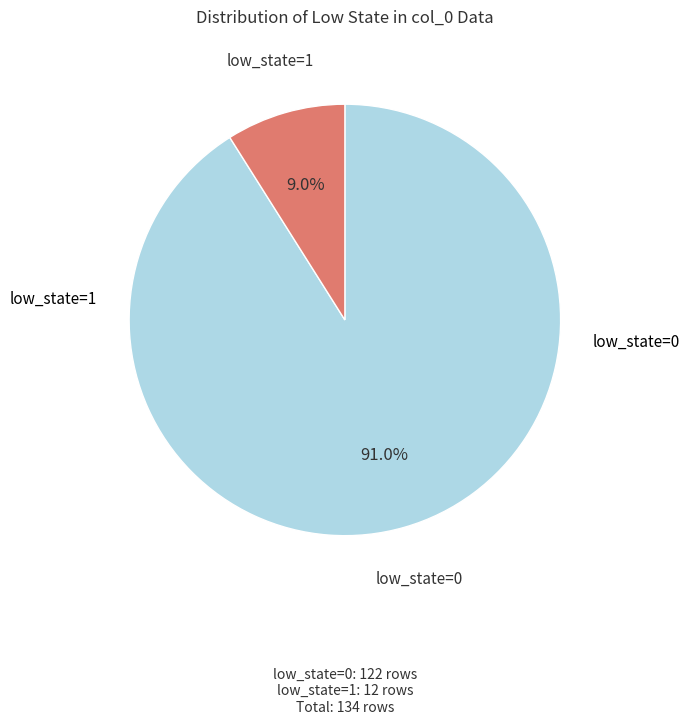

Rank the categories by value from lowest to highest.

low_state=1, low_state=0